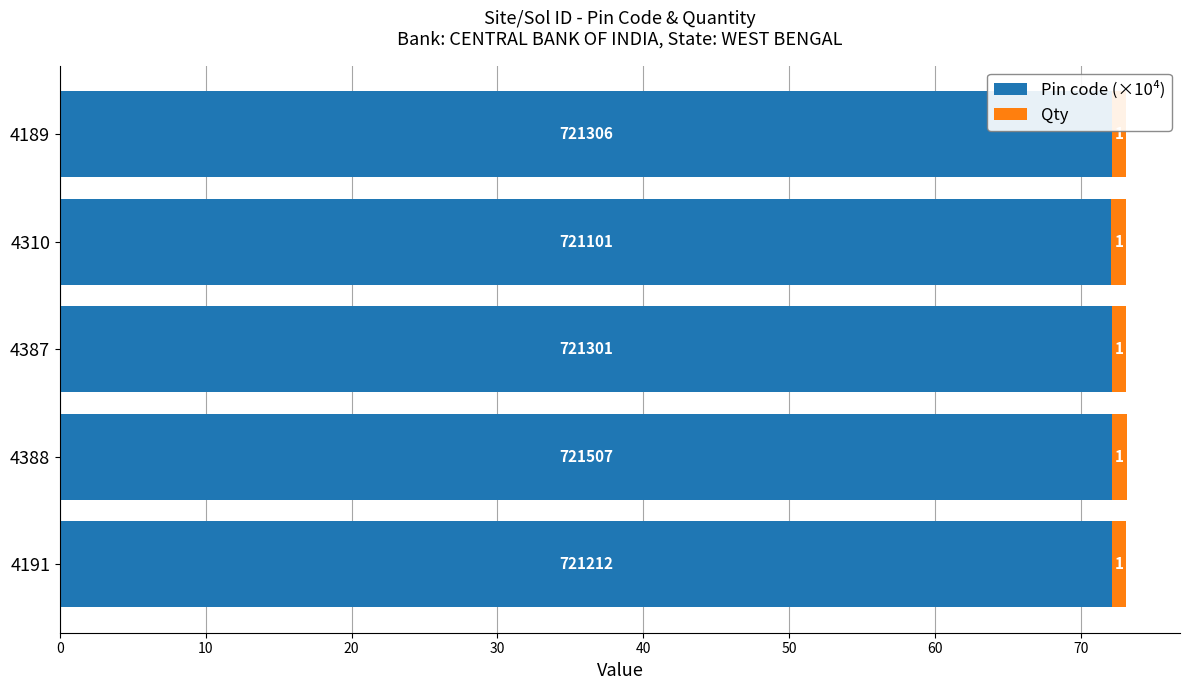

What are all the series names shown in the legend?

Pin code (×10⁴), Qty